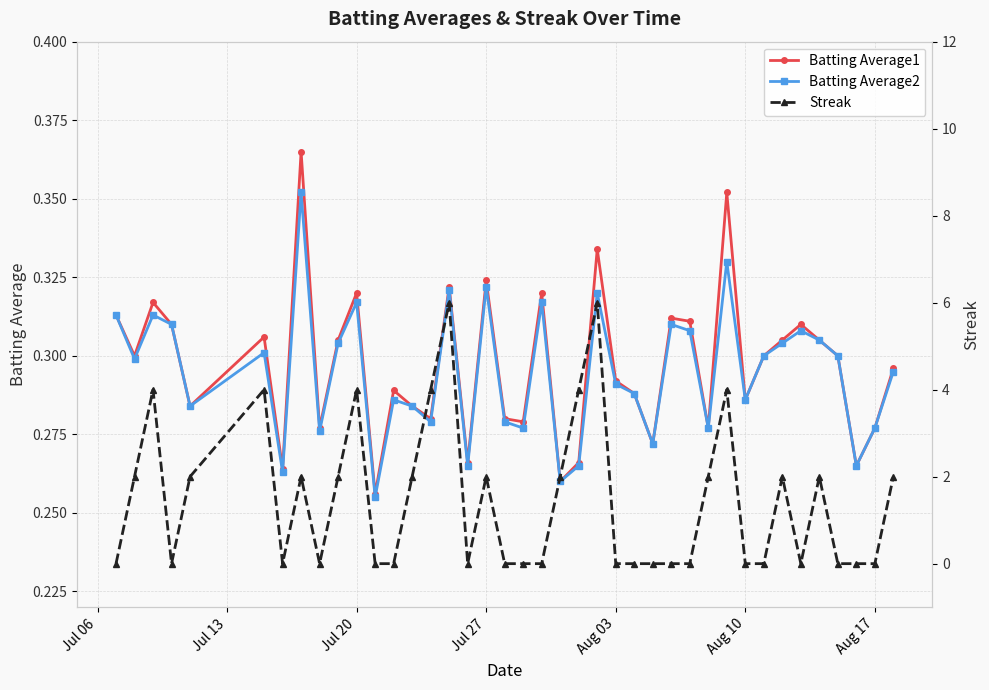

What is the lowest value of the Batting Average1 series?

0.3